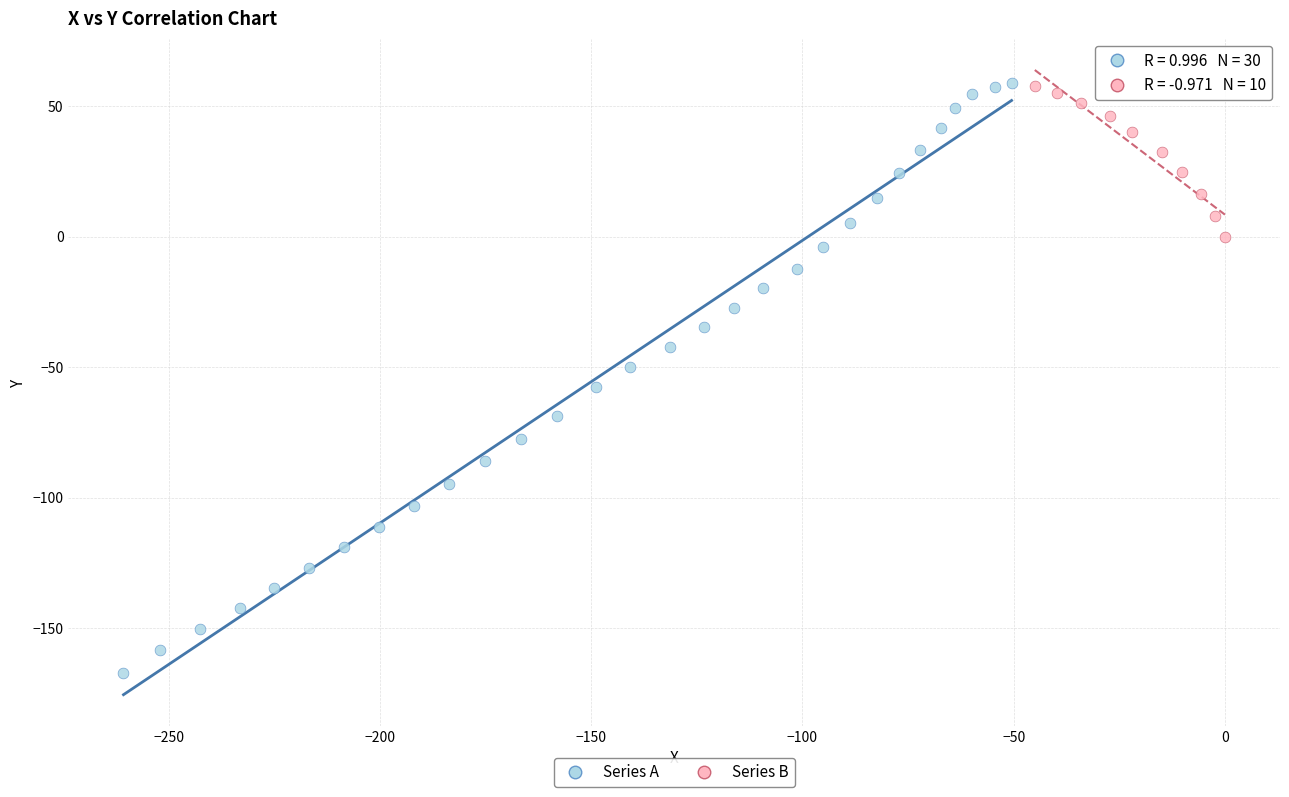

Which series reaches the minimum Y coordinate?

Series A